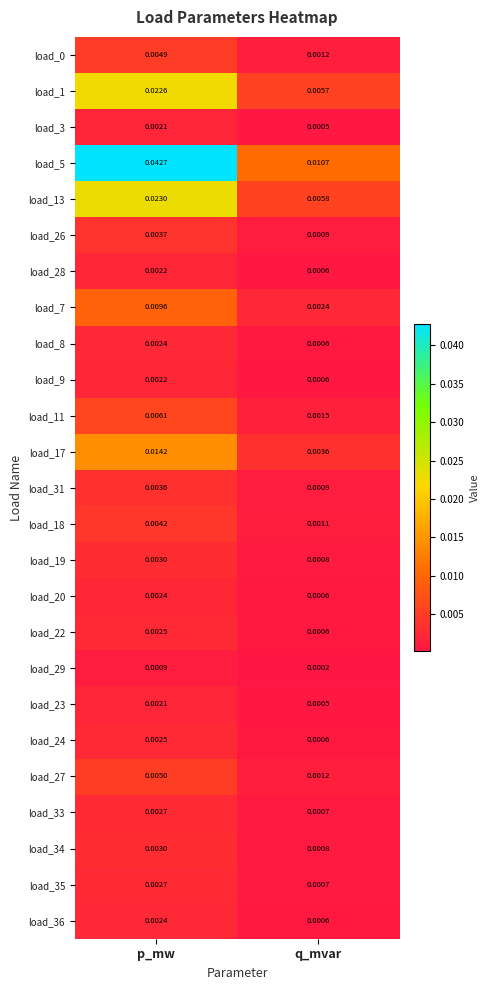

Which category has the highest value across all series?

p_mw